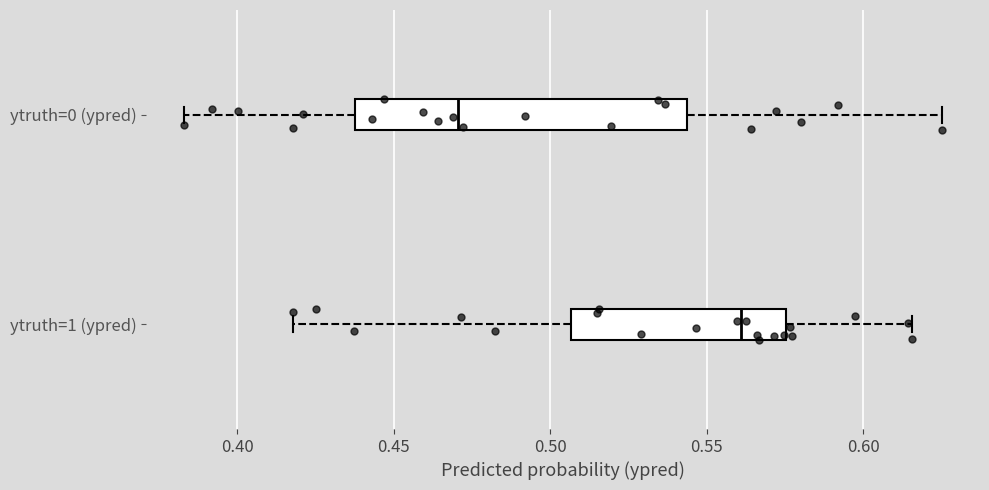

Reading bottom to top, transcribe this box plot: for each box, give where its median line is, the range the box spans, and where its two whiskers end, as read against the x-axis. The values are not printed on the chart, so give them approximately, as read against the axis.

ytruth=1 (ypred): median 0.560, box 0.505 to 0.575, whiskers 0.420 to 0.615
ytruth=0 (ypred): median 0.470, box 0.440 to 0.545, whiskers 0.385 to 0.625